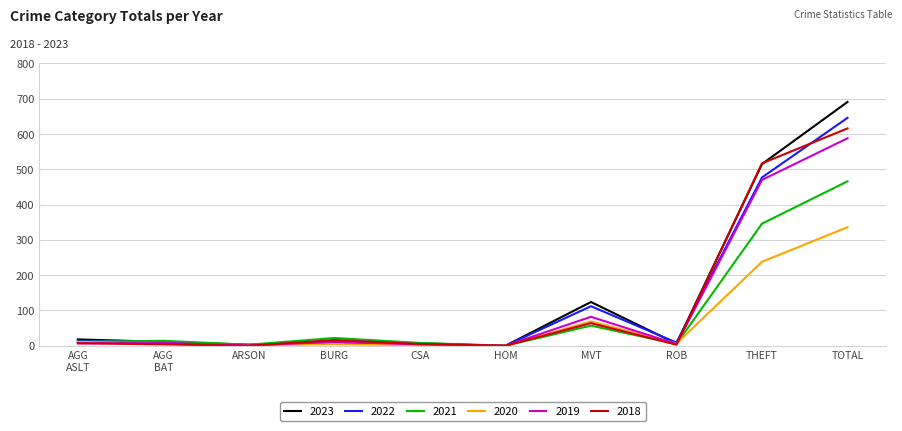

What is the average value of the 2022 series?

129